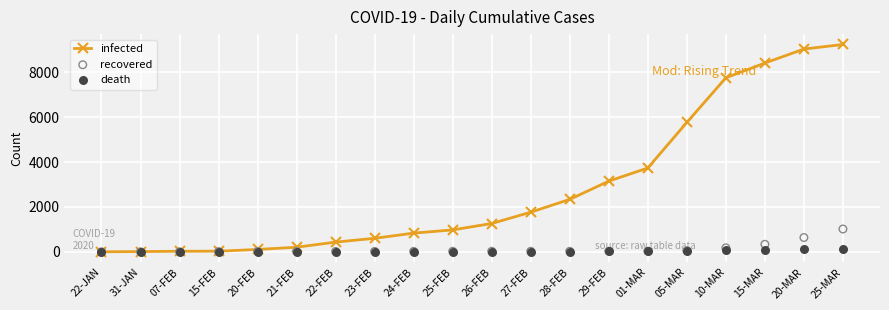

At how many categories does at least one series exceed 8957?

2